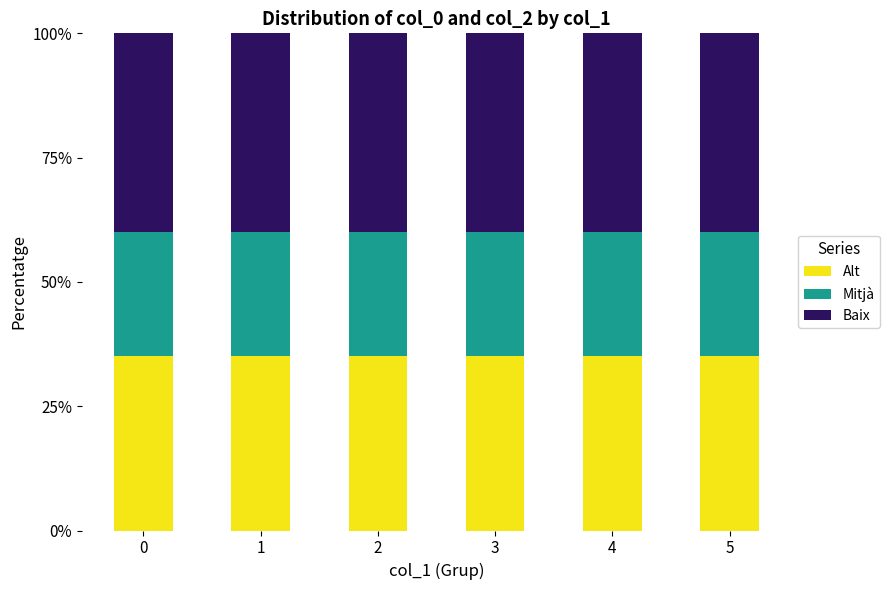

What is the highest value of the Alt series?

35